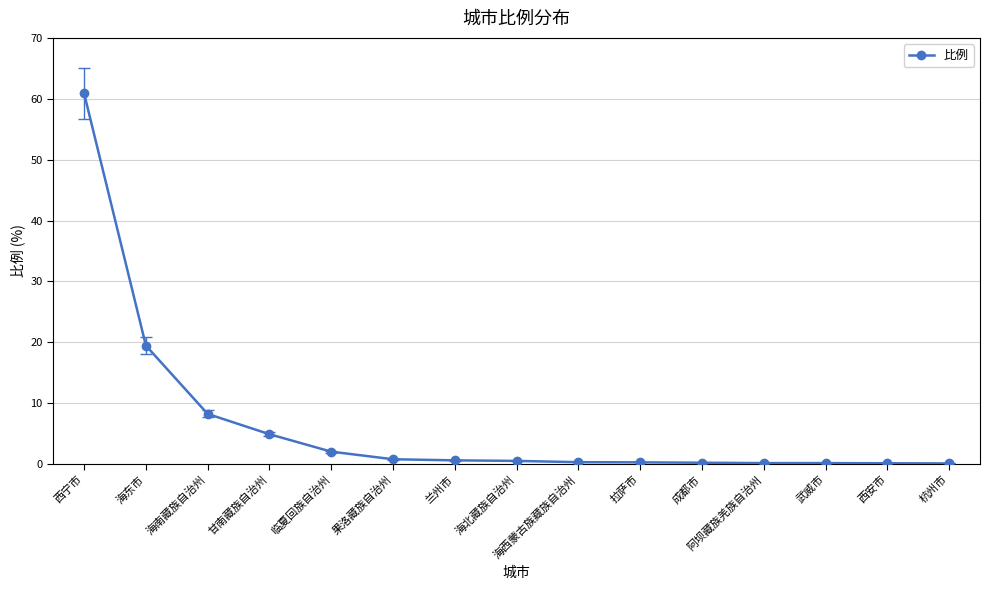

How many series are shown in this chart?

1